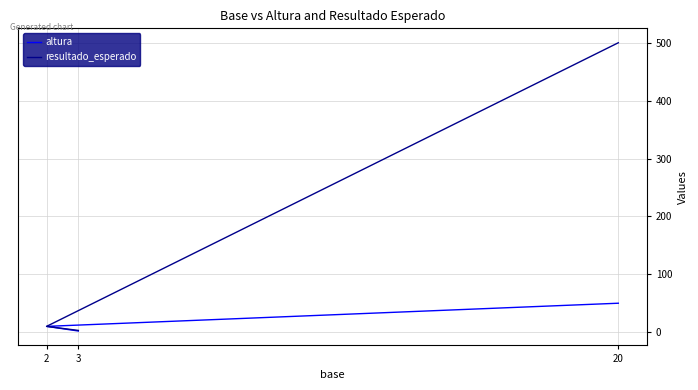

Does the chart have visible grid lines?

Yes